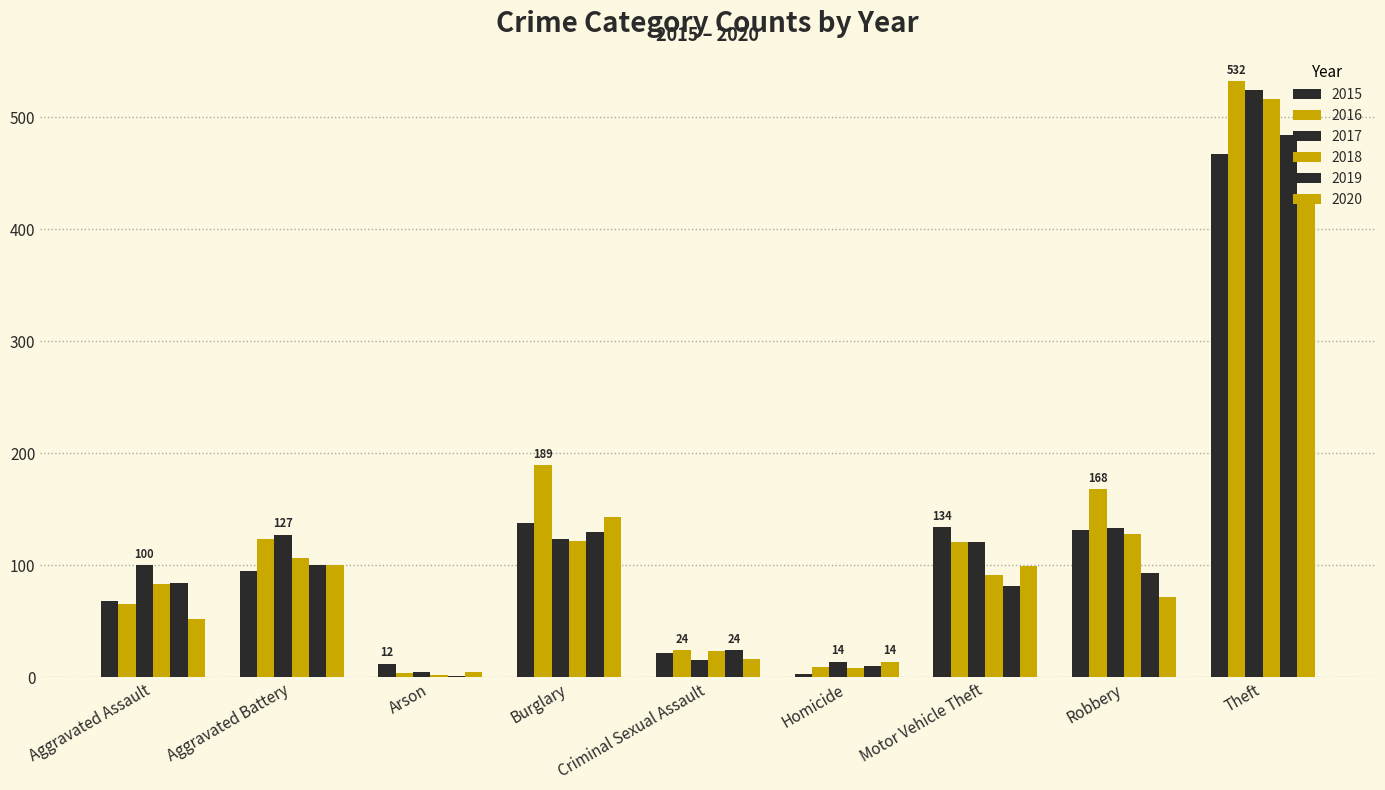

Which series has the widest spread of values?

2016